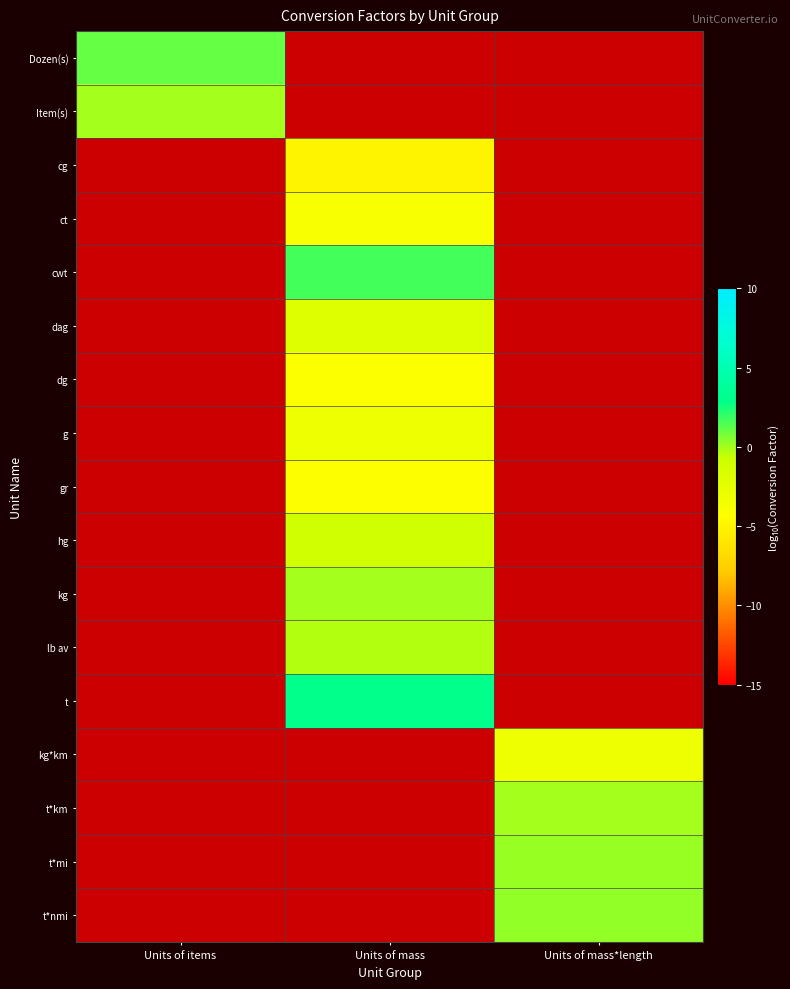

What is the smallest value displayed?

-5.0